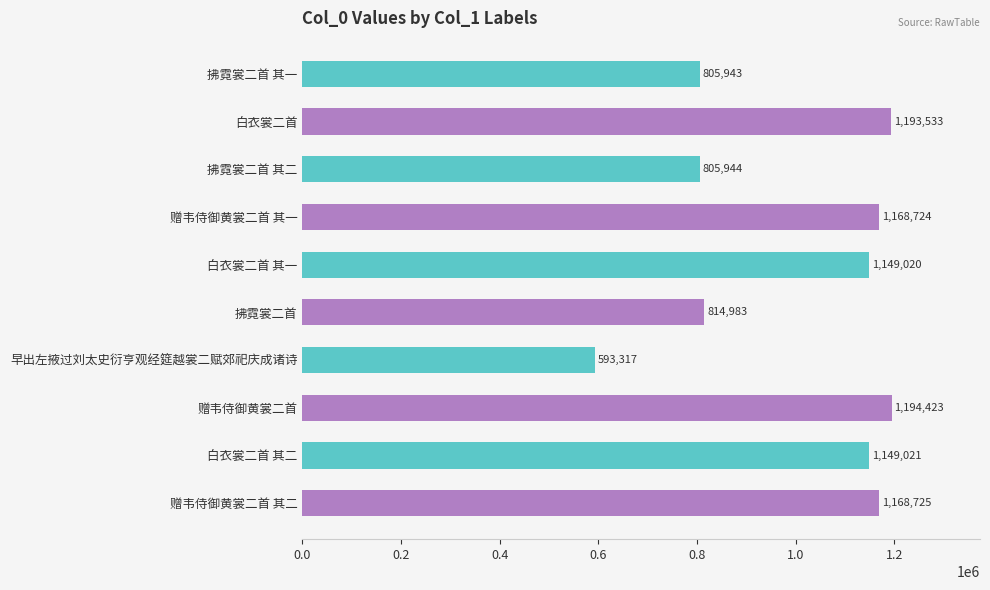

Rank the categories by value from highest to lowest.

赠韦侍御黄裳二首, 白衣裳二首, 赠韦侍御黄裳二首 其二, 赠韦侍御黄裳二首 其一, 白衣裳二首 其二, 白衣裳二首 其一, 拂霓裳二首, 拂霓裳二首 其二, 拂霓裳二首 其一, 早出左掖过刘太史衍亨观经筵越裳二赋郊祀庆成诸诗